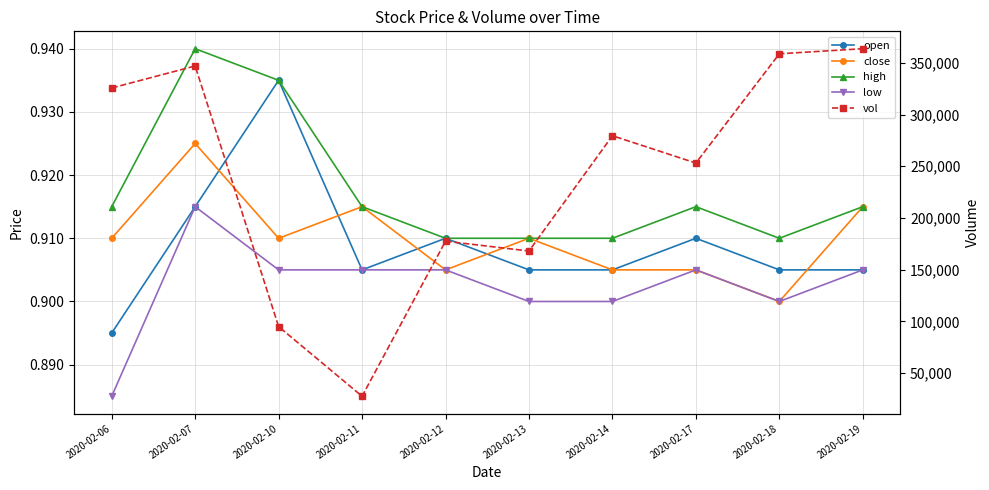

List the labels in order of vol value, largest first.

2020-02-19, 2020-02-18, 2020-02-07, 2020-02-06, 2020-02-14, 2020-02-17, 2020-02-12, 2020-02-13, 2020-02-10, 2020-02-11